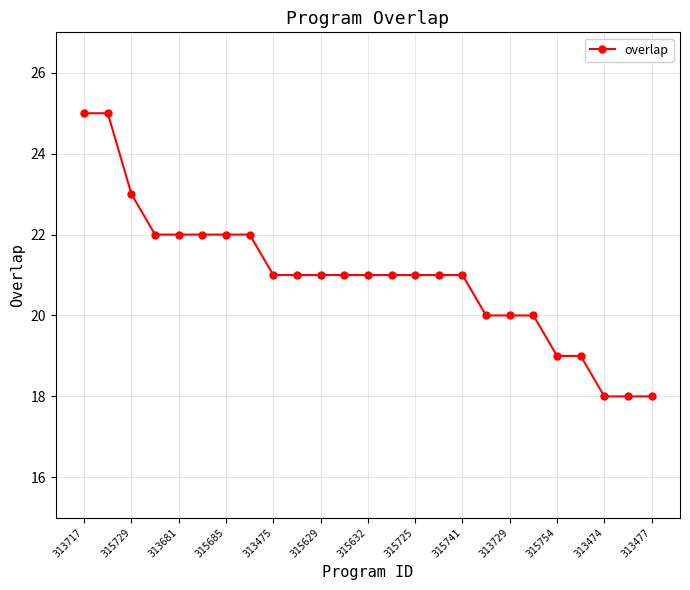

What is the value of the 7th point from the left?

22